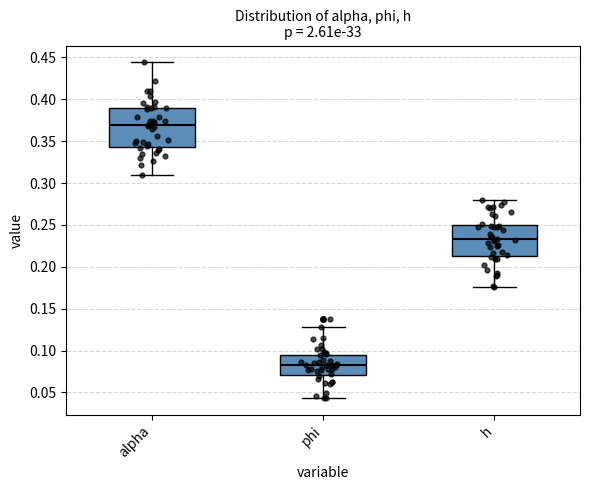

Reading left to right, read every box against the y-axis: the position of its median line, the range the box covers, and the ends of its whiskers. The values are not printed on the chart, so give them approximately, as read against the axis.

alpha: median 0.370, box 0.345 to 0.390, whiskers 0.310 to 0.445
phi: median 0.085, box 0.070 to 0.095, whiskers 0.045 to 0.130
h: median 0.235, box 0.215 to 0.250, whiskers 0.175 to 0.280